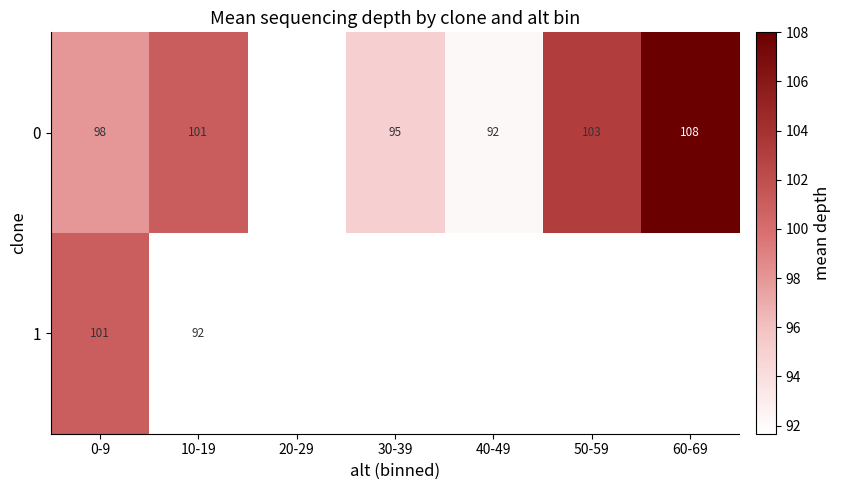

What is the spread (max minus min) of values at 0-9?

3.0